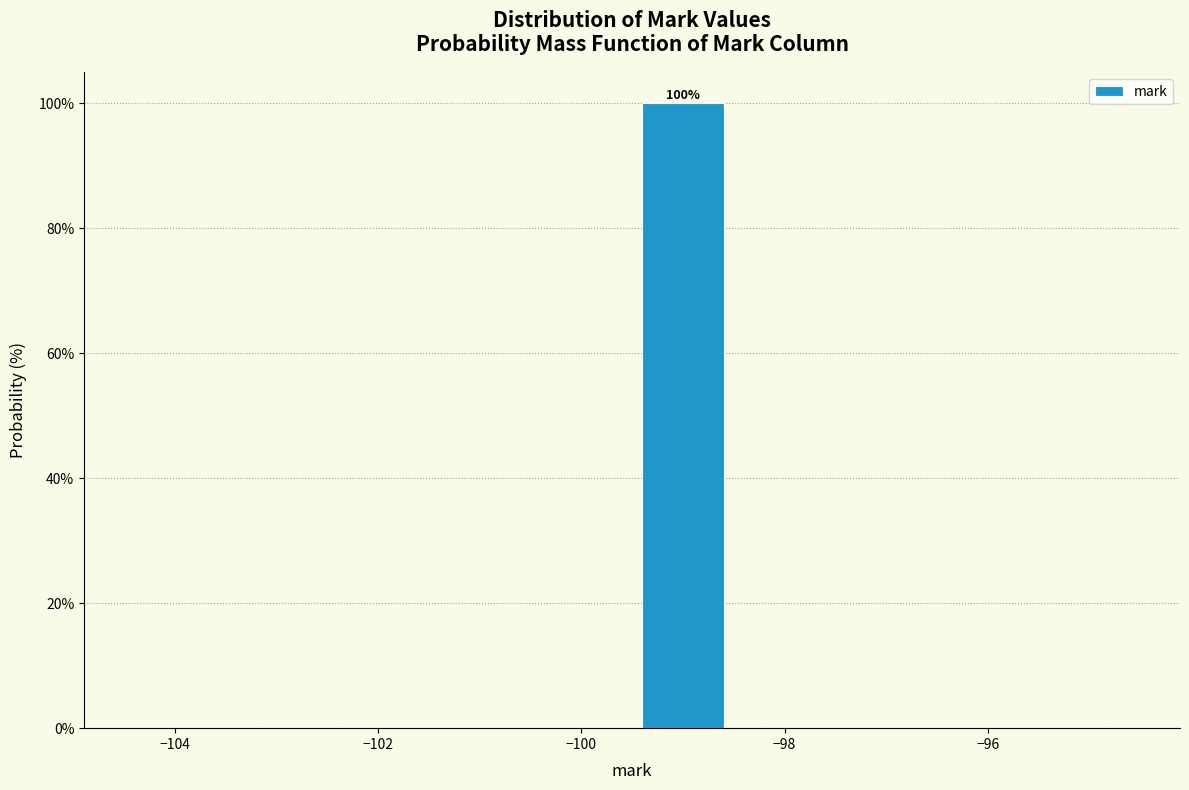

Over which range of the x-axis is the bar tallest?

-99.5 to -98.5